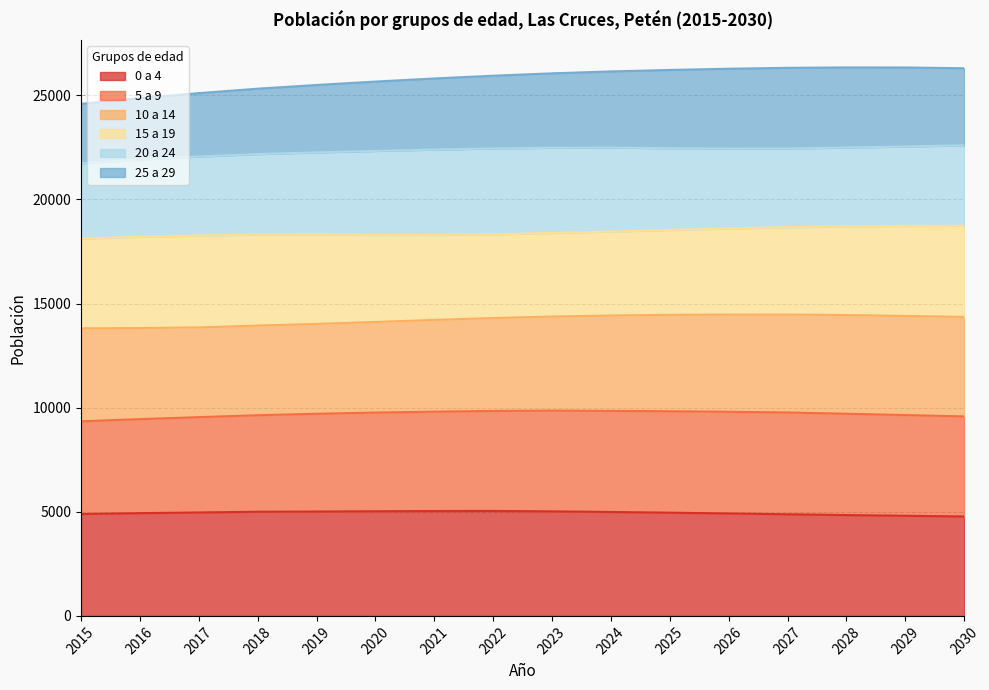

What is the difference between the 0 a 4 values at 2029 and 2020?

217